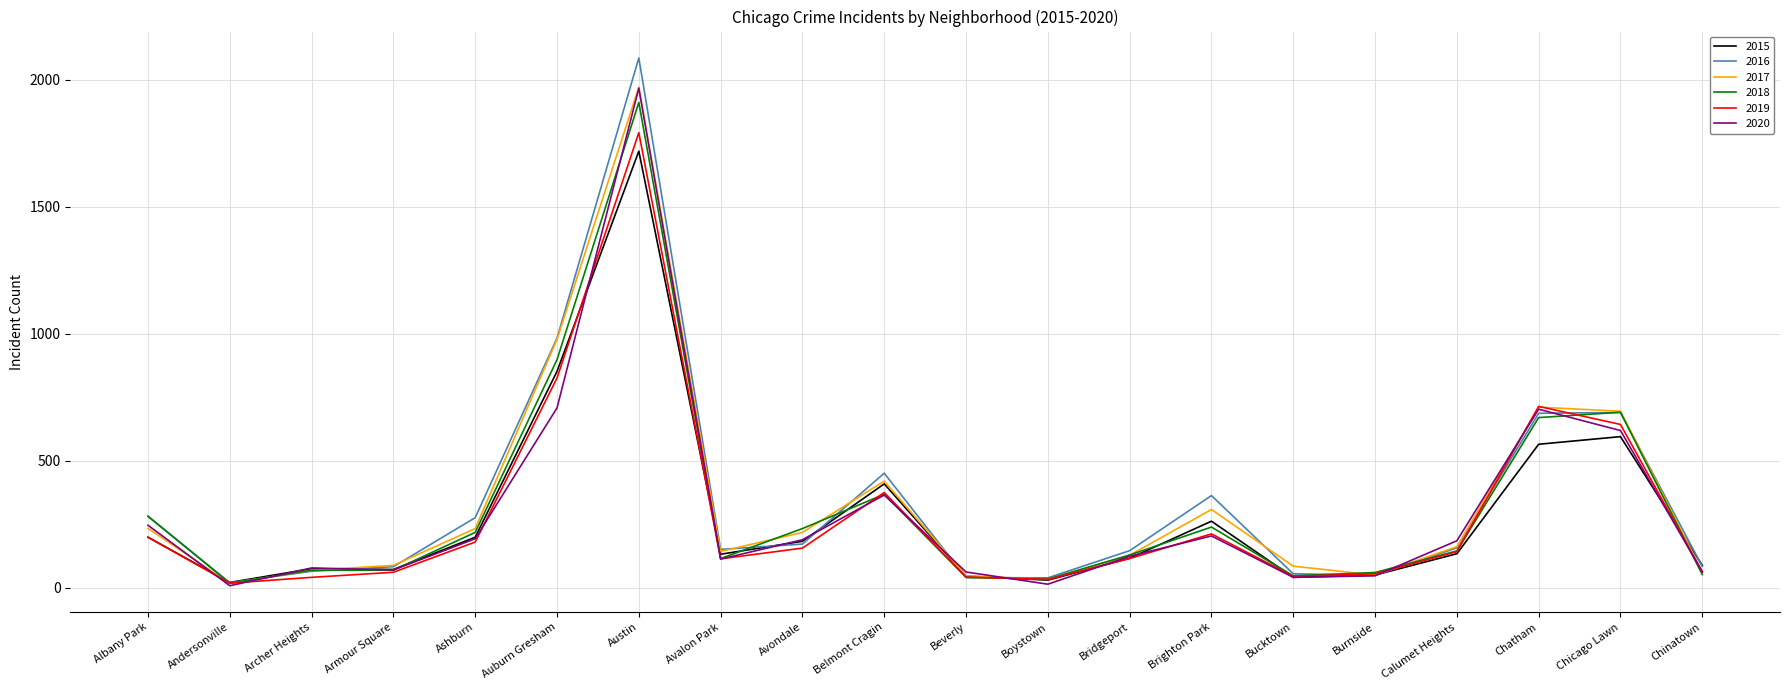

Where is 2015 nearest to the value 870?

Auburn Gresham